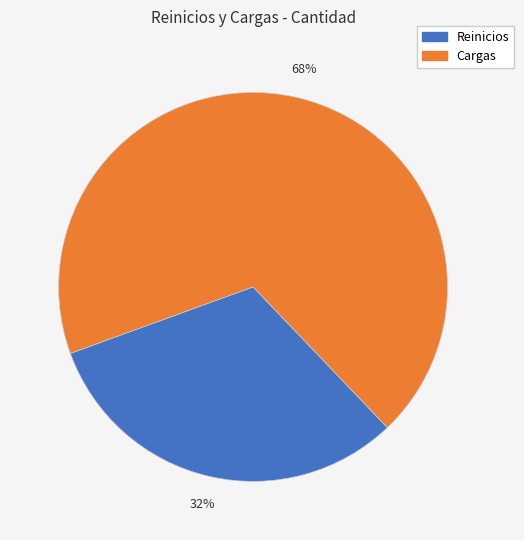

Is the sum of Cargas and Reinicios greater than half?

Yes